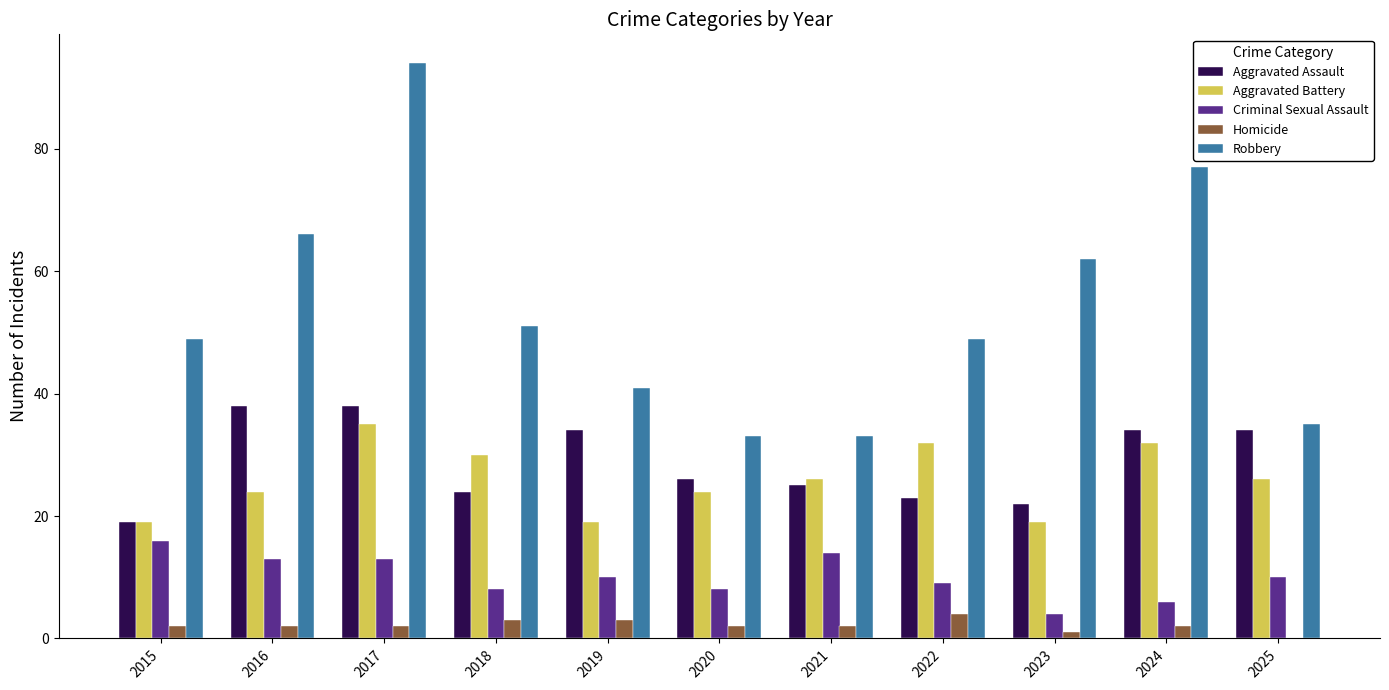

Which series has the largest total across all categories?

Robbery